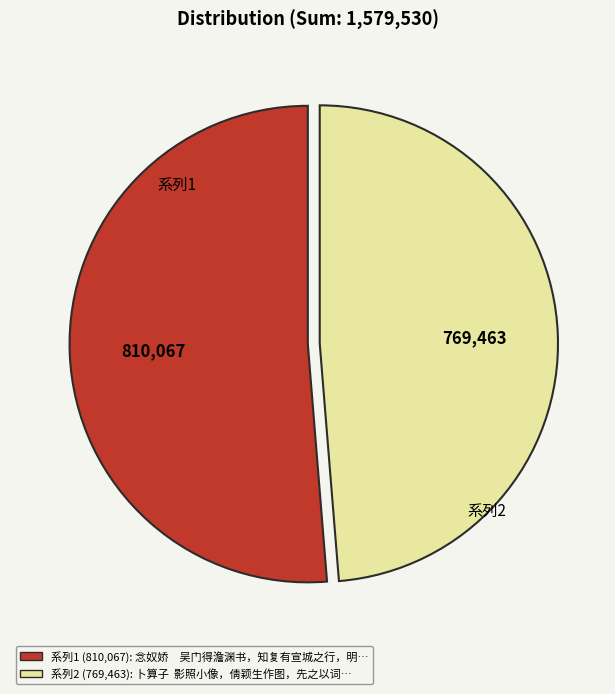

Is there any slice that represents more than half of the pie?

Yes